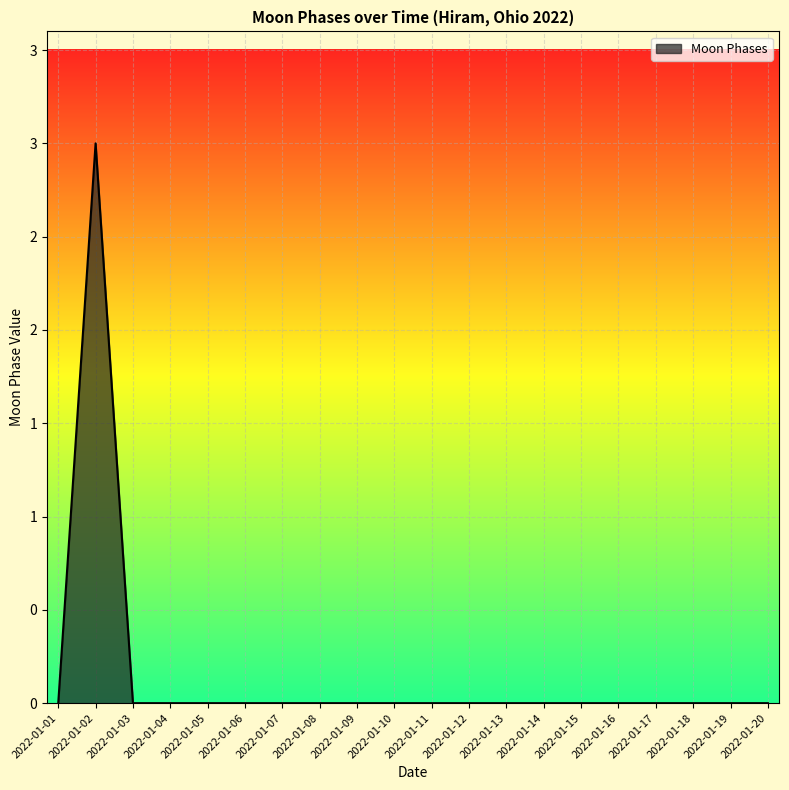

Which label corresponds to the largest value in the chart?

2022-01-02